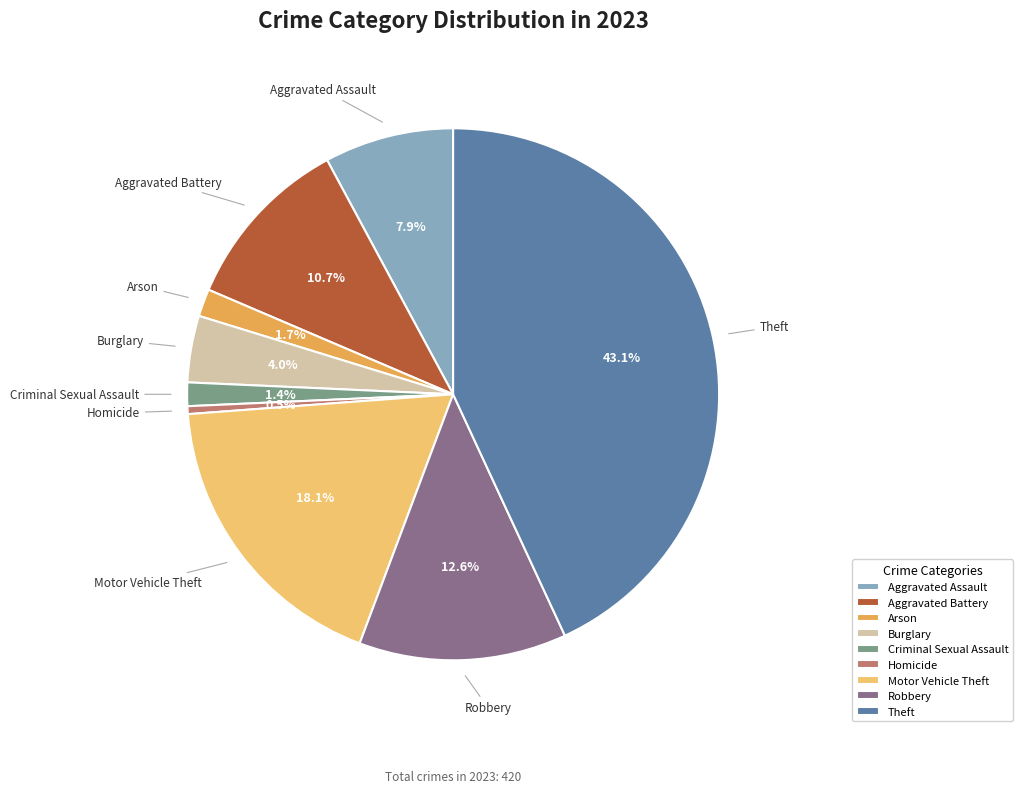

To the nearest percent, what is the combined percentage of Arson and Robbery?

14%